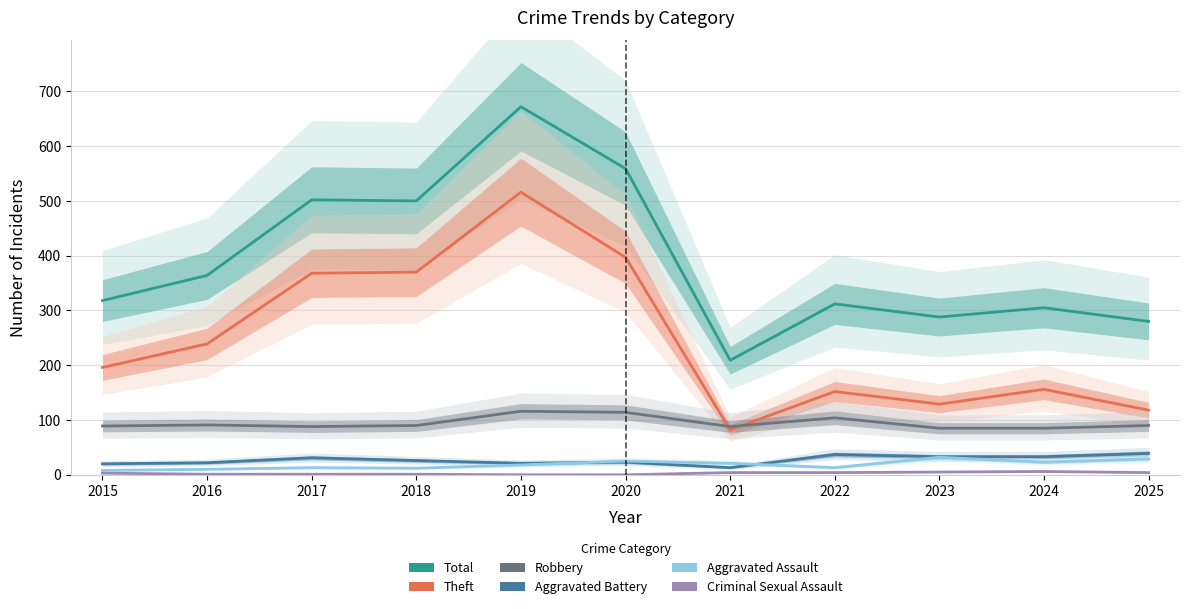

What is the value of the Theft point at the 3rd from the left?

368